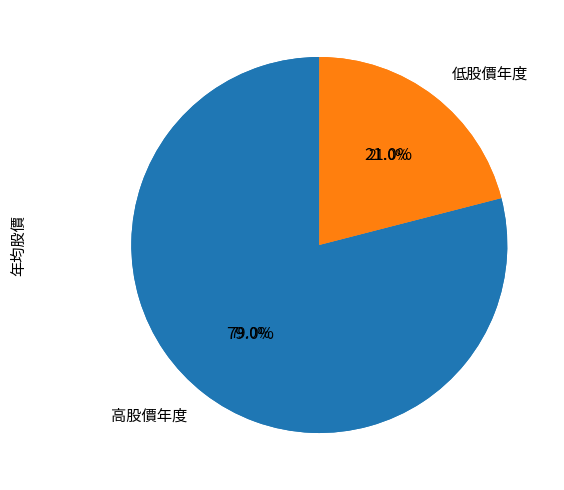

Count the number of slices in the pie.

6